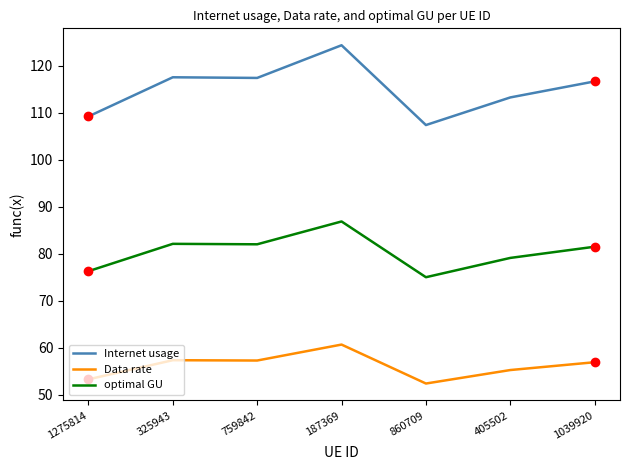

What is the spread (max minus min) of values at 325943?

60.2